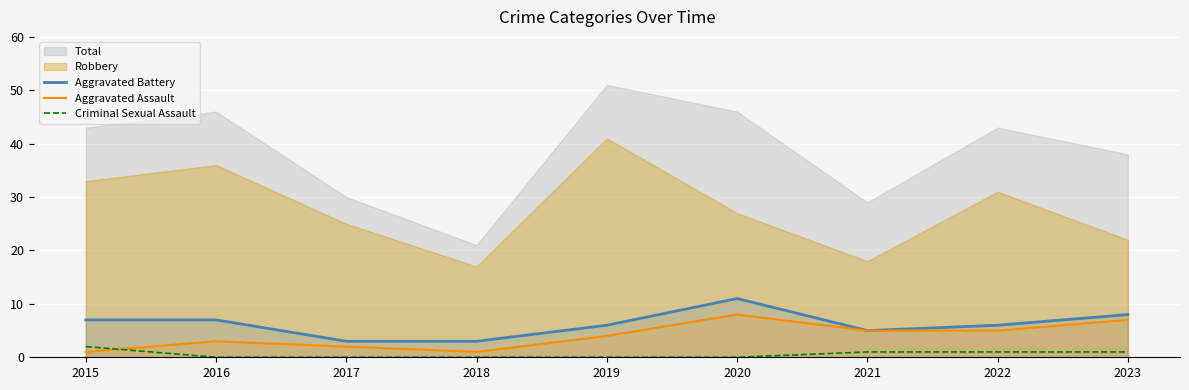

The Criminal Sexual Assault series shows 2 at 2023. True or false?

False